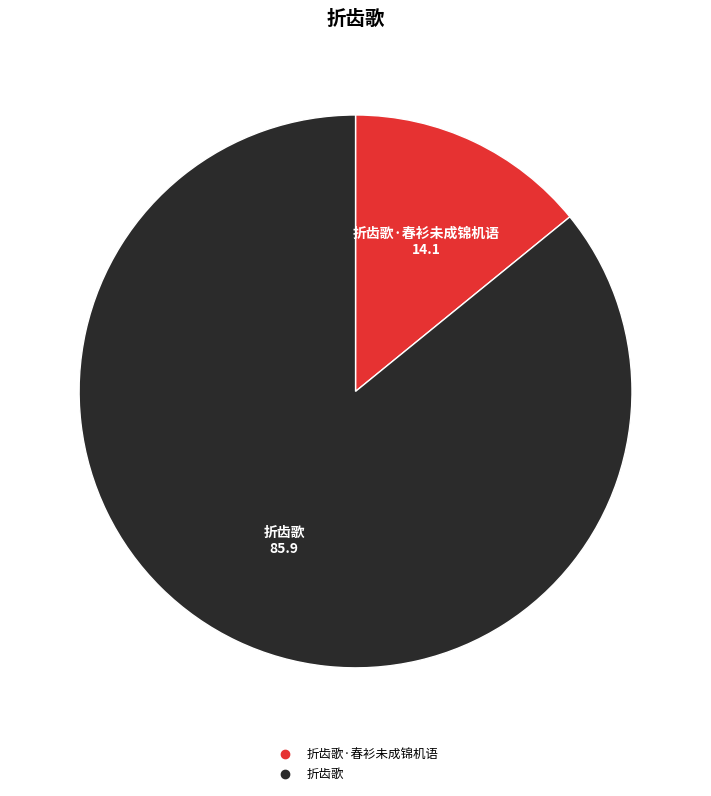

Is there any slice that represents more than half of the pie?

Yes